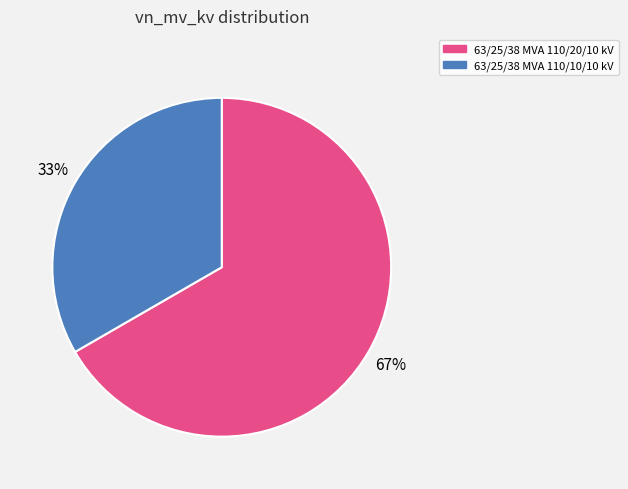

The 63/25/38 MVA 110/20/10 kV slice represents 67% of the pie. True or false?

True